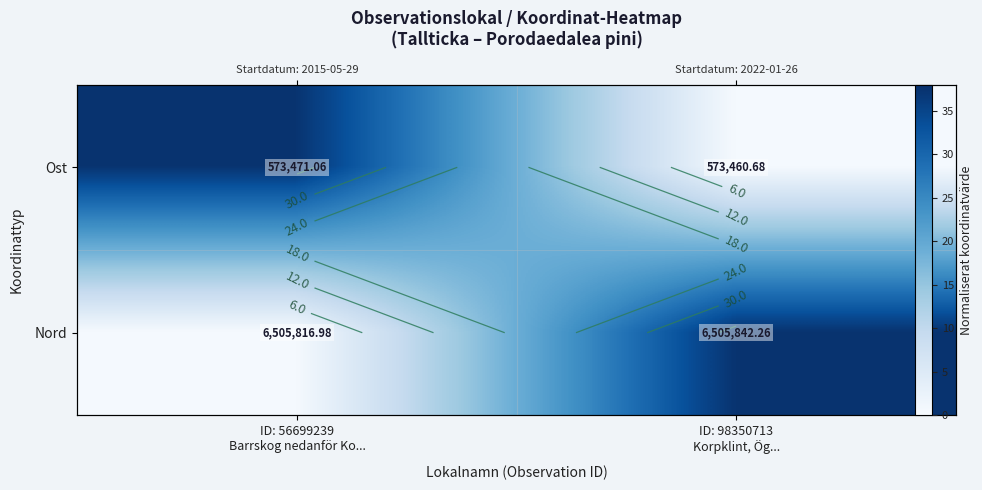

The value of Ost at ID: 56699239 Barrskog nedanför Ko... is 37.5. True or false?

True